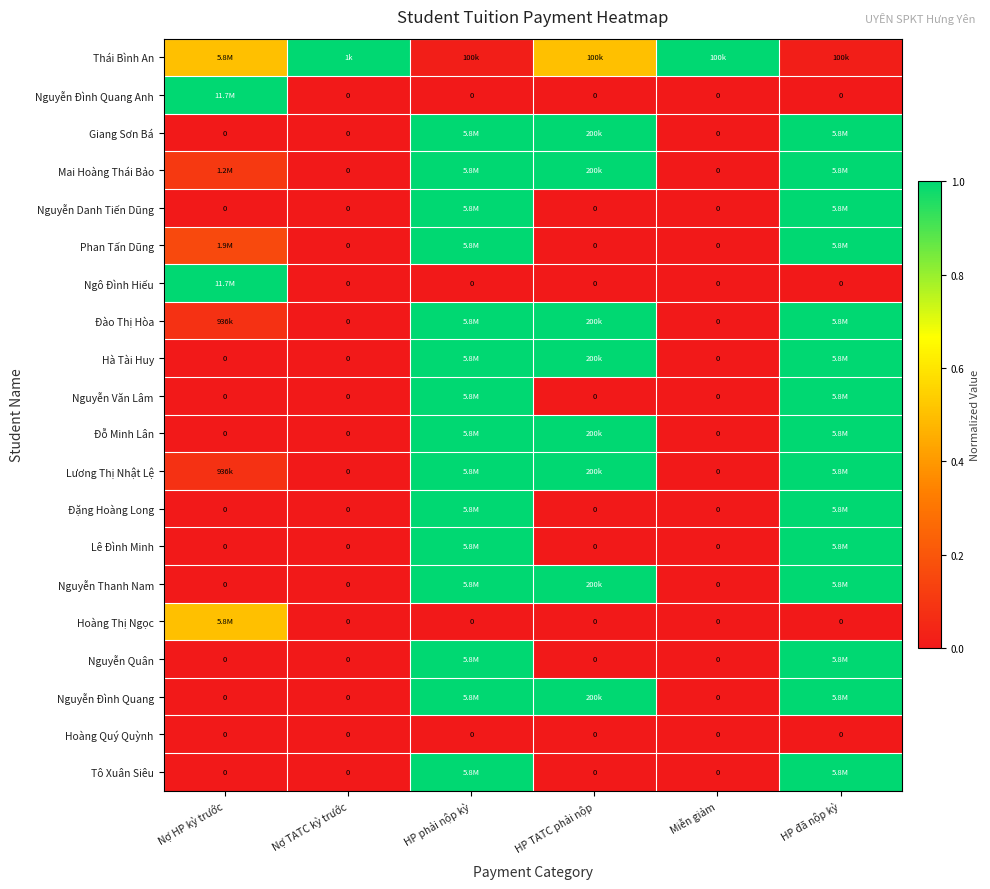

What is the spread (max minus min) of values at HP phải nộp kỳ?

1.0